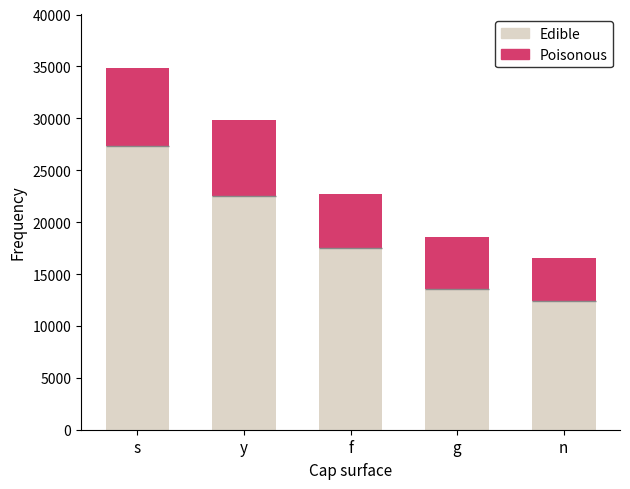

Between f and n, which is larger?

f